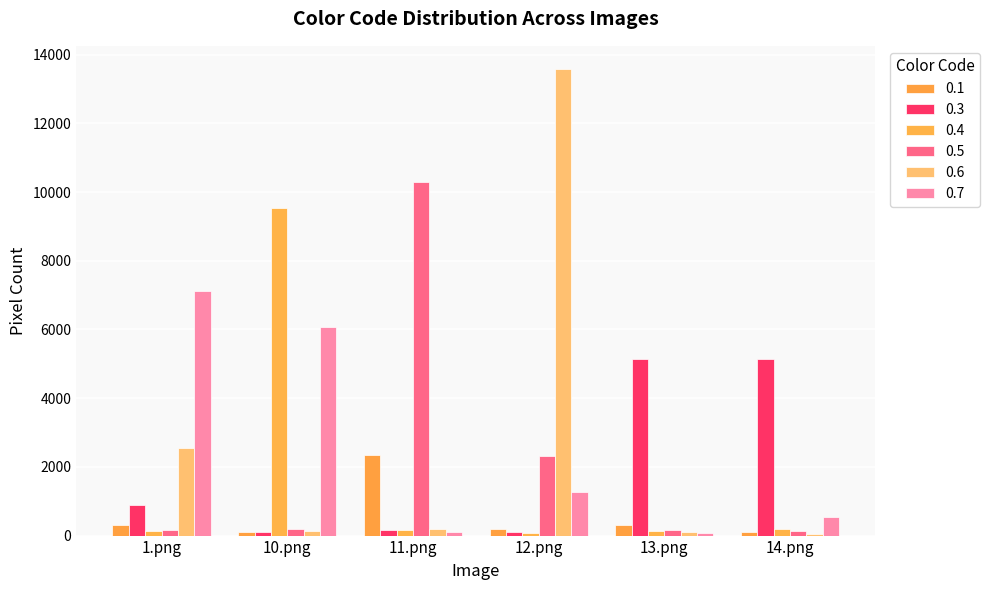

Count the number of data series in this chart.

6